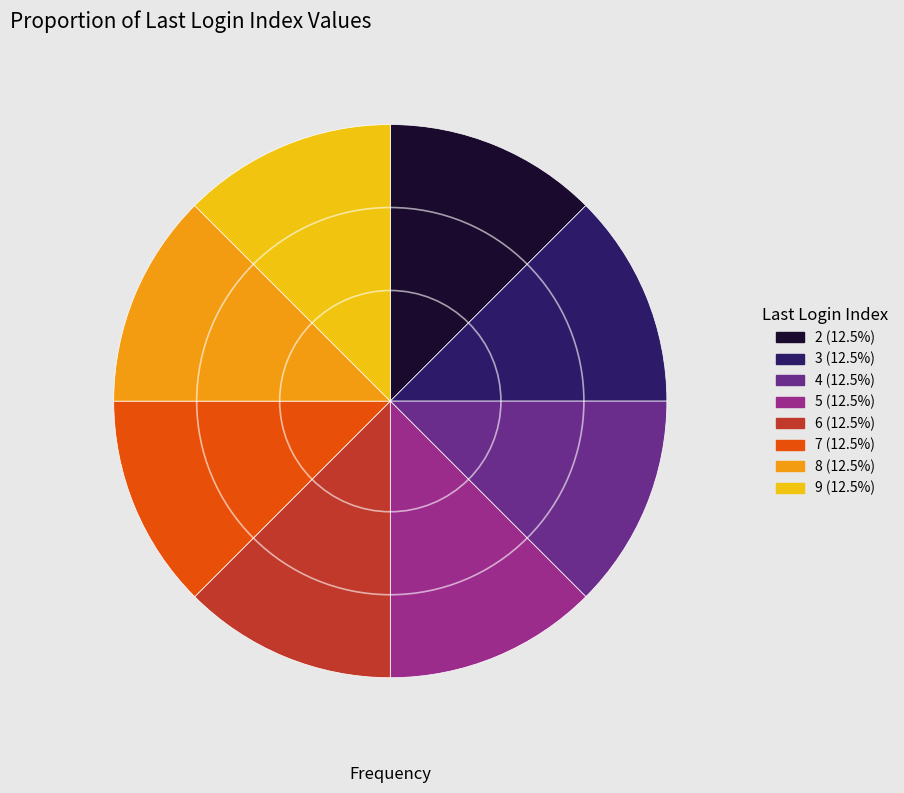

Does 5 account for over 50% of the chart?

No